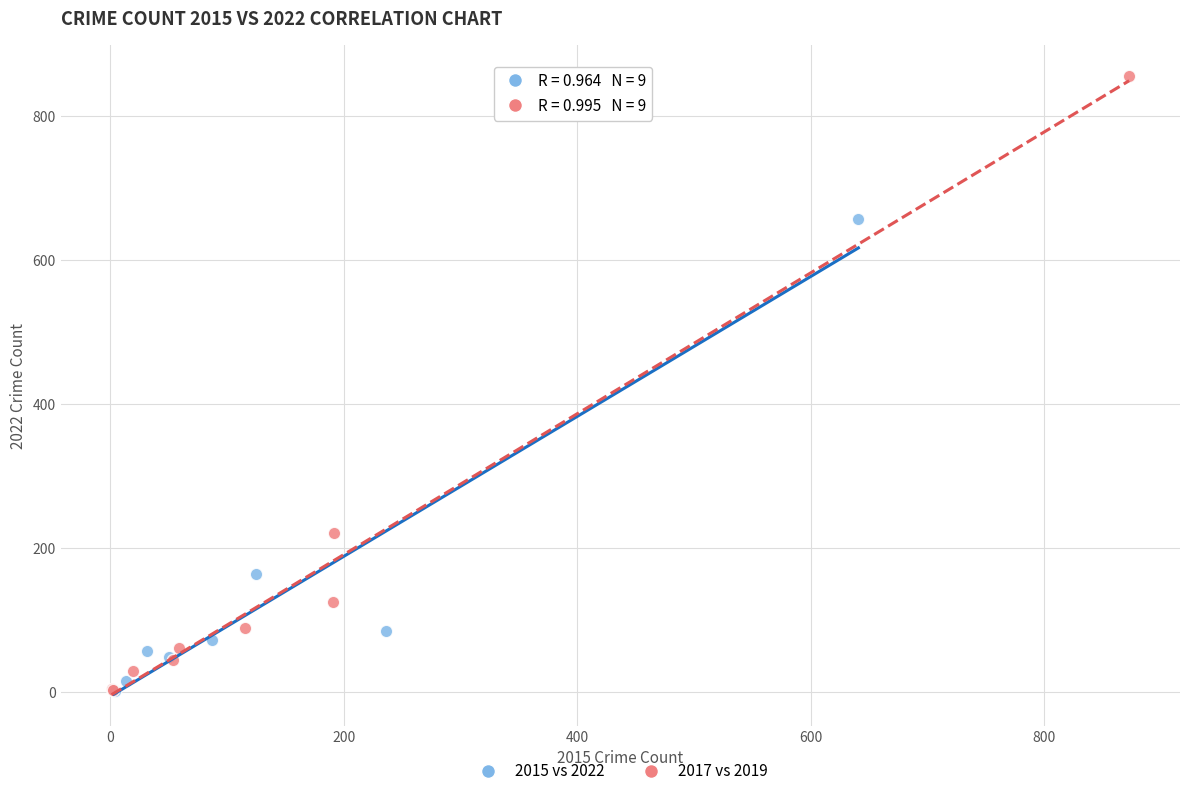

Which series reaches the maximum Y coordinate?

2017 vs 2019